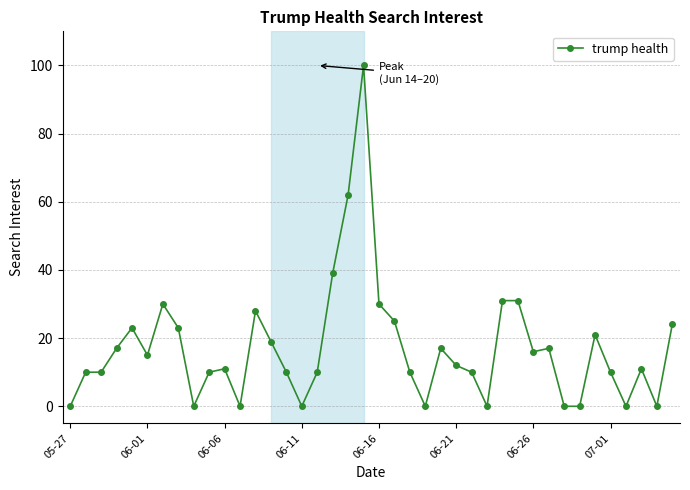

What is the value of the 4th point from the left?

17